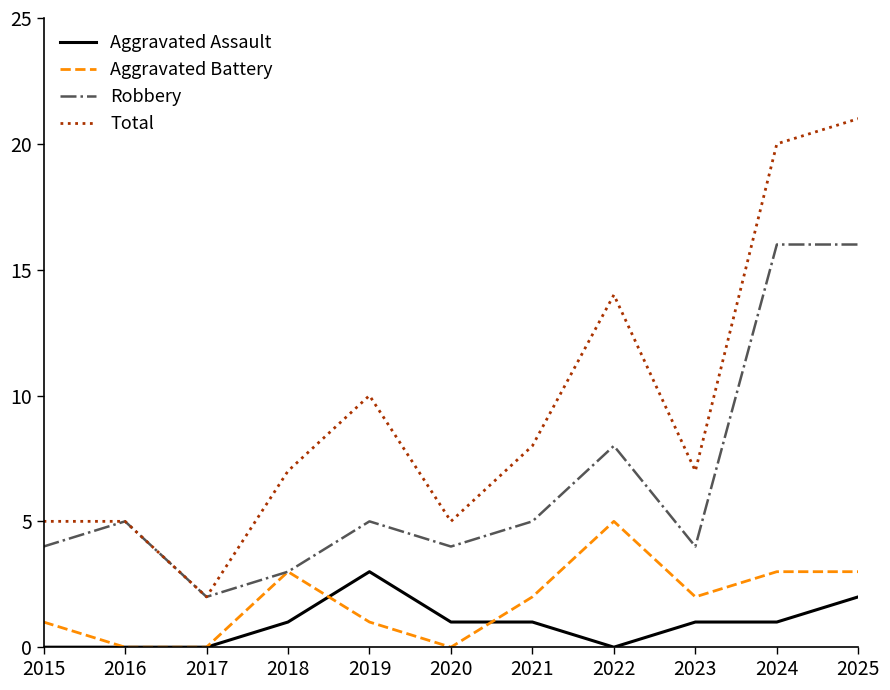

What is the maximum value for Aggravated Battery?

5